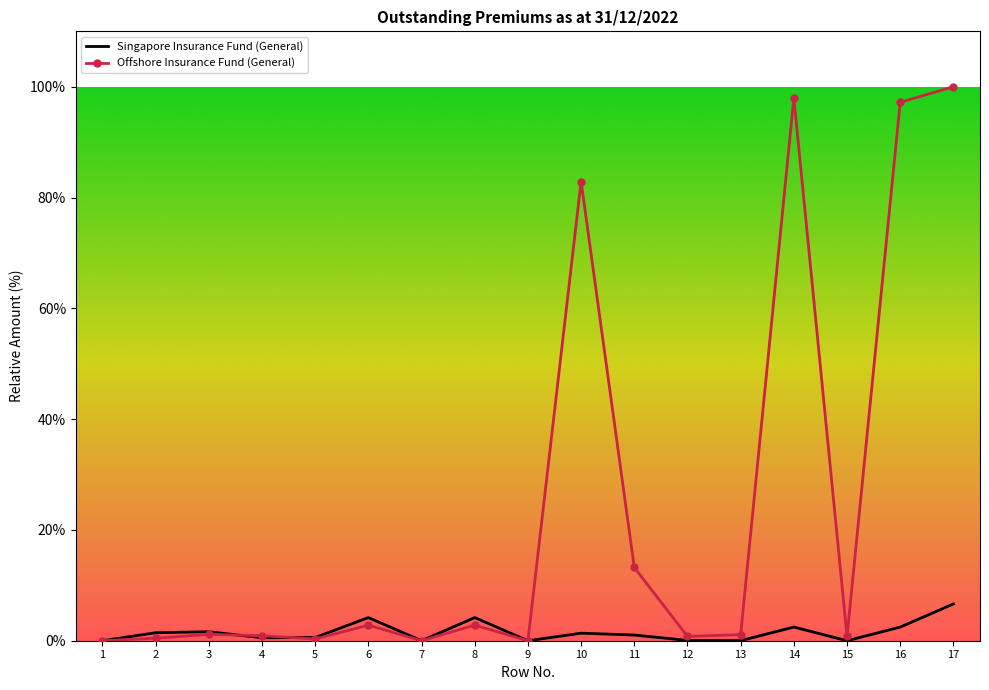

Is it true that Offshore Insurance Fund (General) equals 0.8 at 12?

True